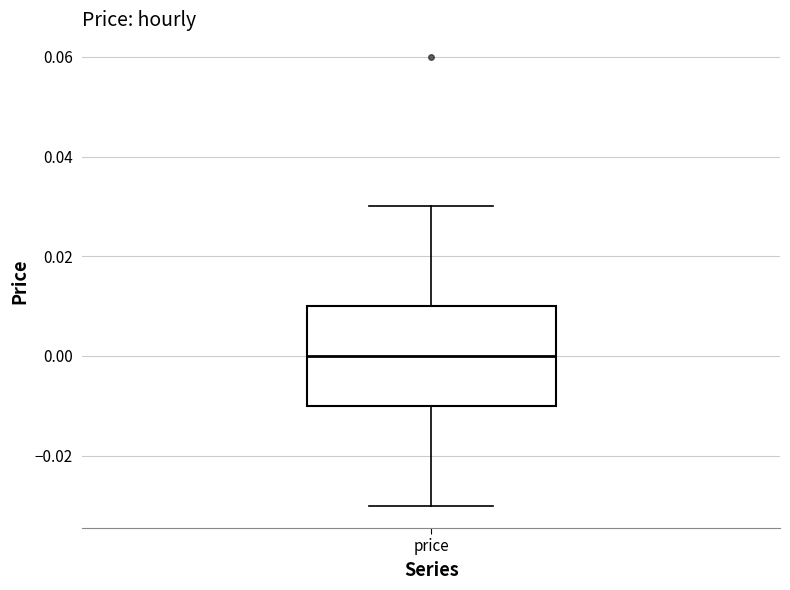

Read this box plot against the y-axis: the position of the median line, the range covered by the box, and the ends of both whiskers. The values are not printed on the chart, so give them approximately, as read against the axis.

median 0.00, box -0.01 to 0.01, whiskers -0.03 to 0.03